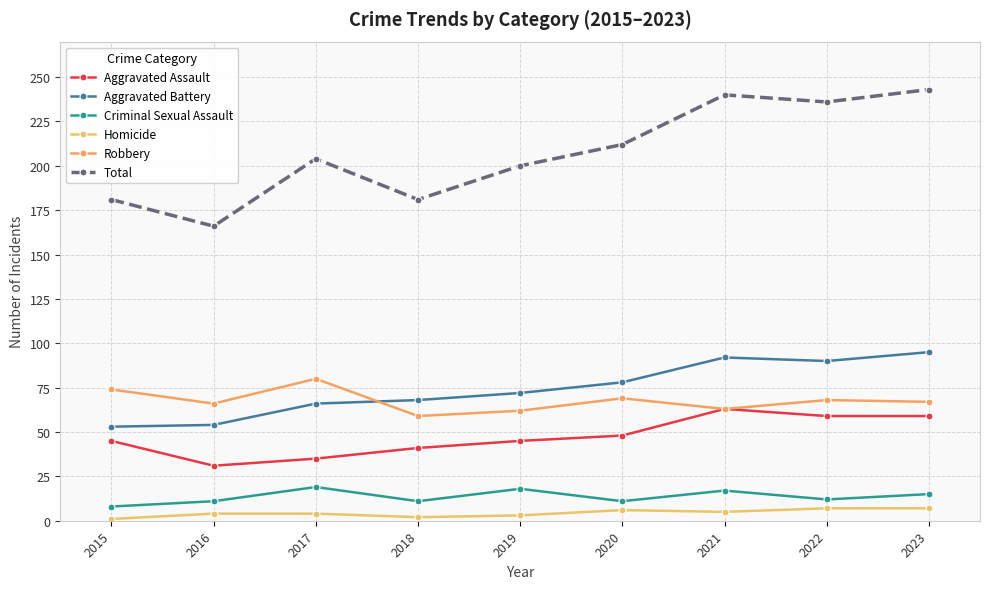

The Aggravated Assault series shows 31 at 2016. True or false?

True